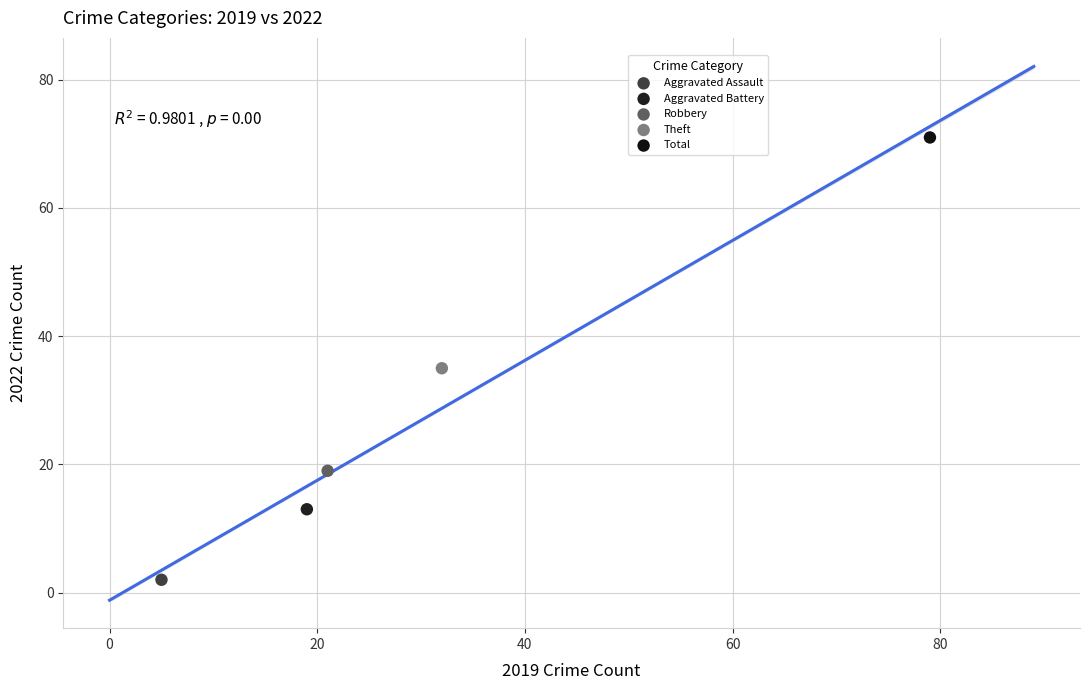

Which series reaches the minimum Y coordinate?

Aggravated Assault